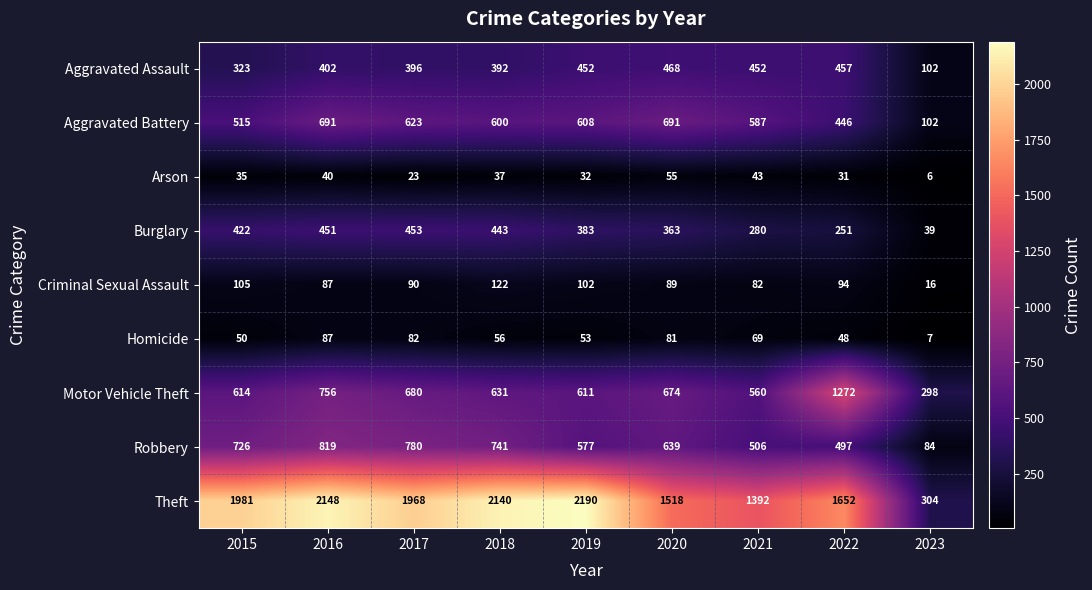

Which series has the largest total across all categories?

Theft